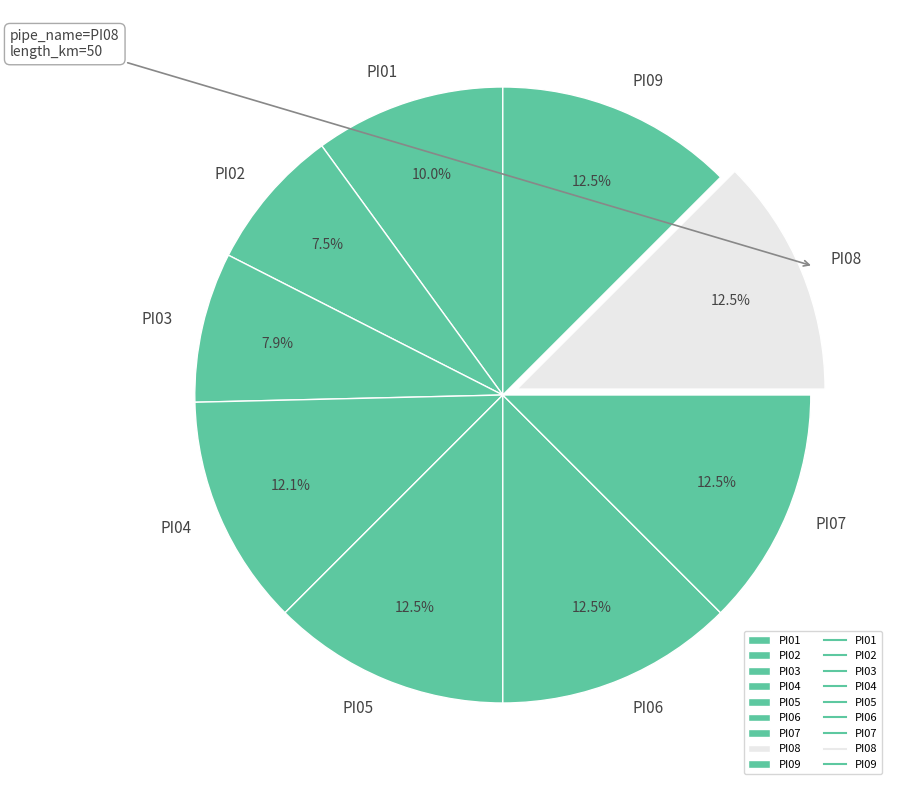

Does PI06 represent more than half of the total?

No